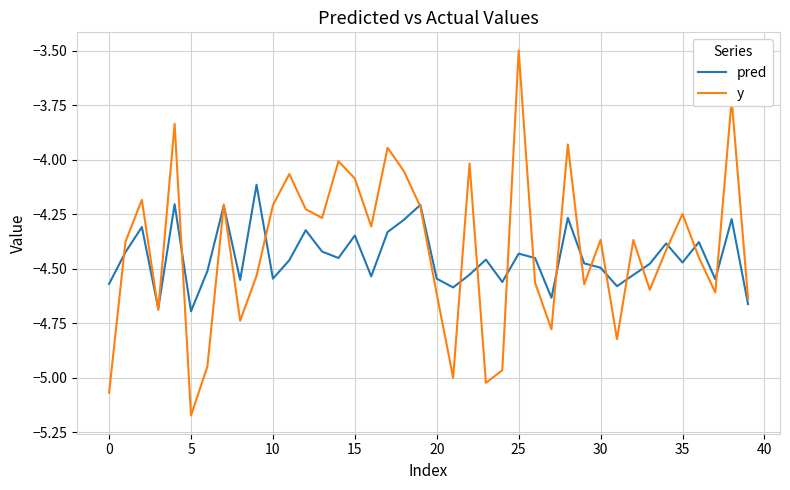

Does the chart display data point markers on the line(s)?

No